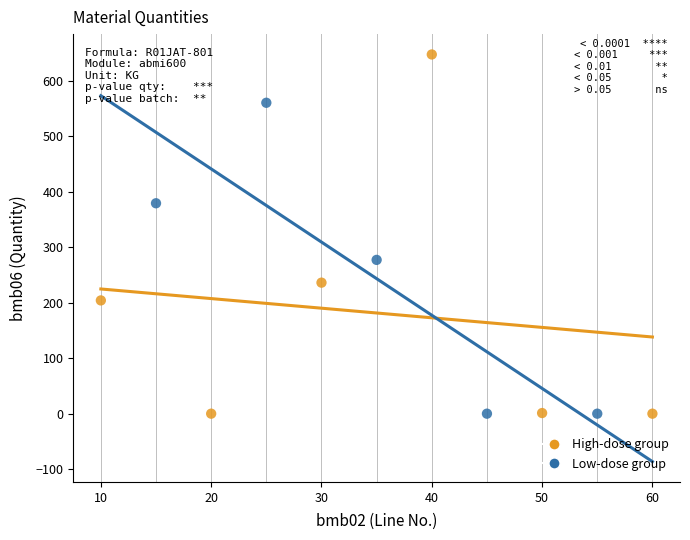

Which series contains the highest Y value?

High-dose group